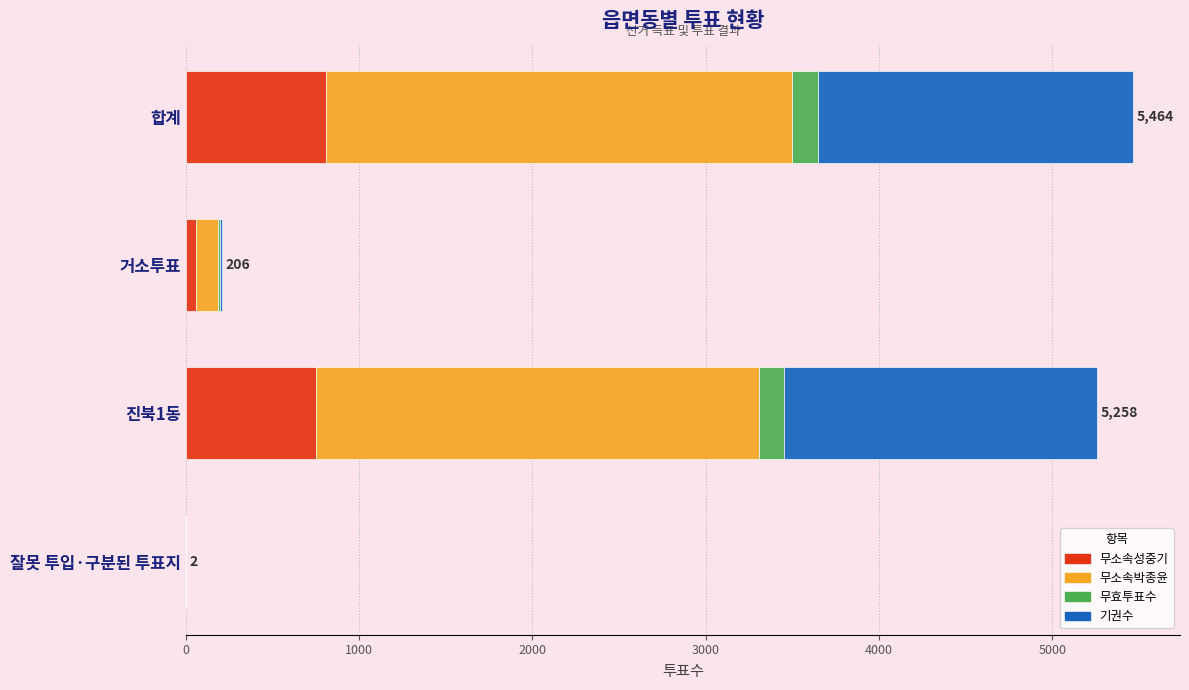

What are all the series names shown in the legend?

무소속성중기, 무소속박종윤, 무효투표수, 기권수